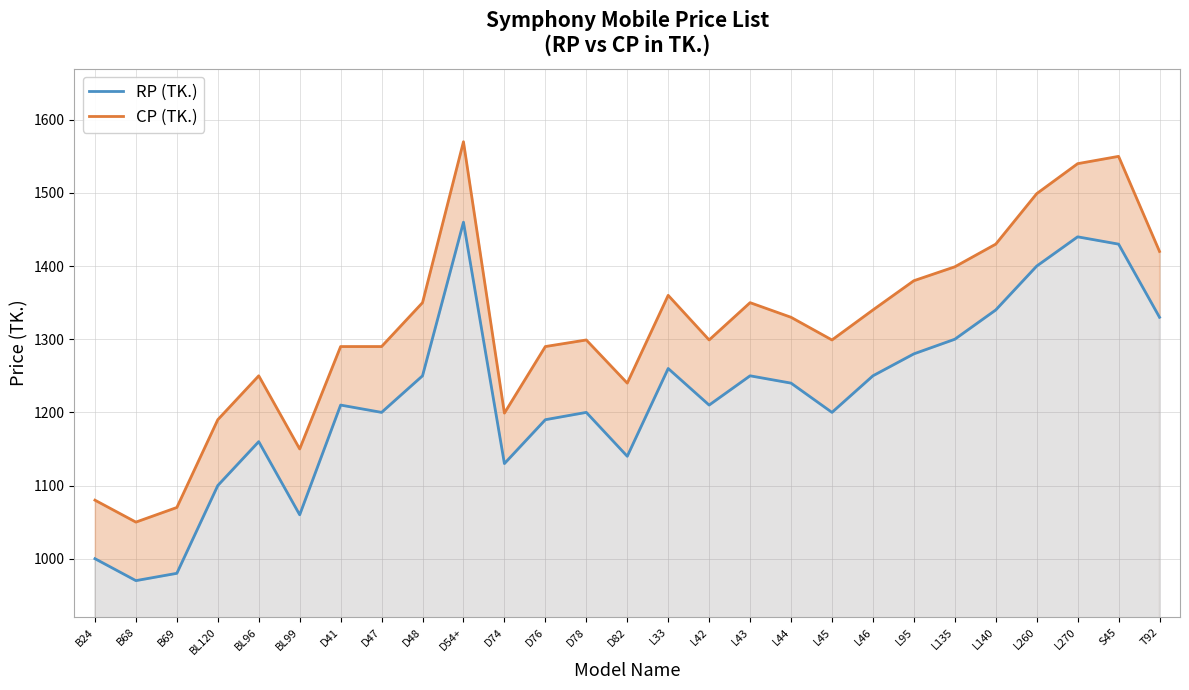

Reading left to right, what are all the values shown in this chart?

RP (TK.): 1000	970	980	1100	1160	1060	1210	1200	1250	1460	1130	1190	1200	1140	1260	1210	1250	1240	1200	1250	1280	1300	1340	1400	1440	1430	1330
CP (TK.): 1080	1050	1070	1190	1250	1150	1290	1290	1350	1570	1199	1290	1299	1240	1360	1299	1350	1330	1299	1340	1380	1399	1430	1499	1540	1550	1420